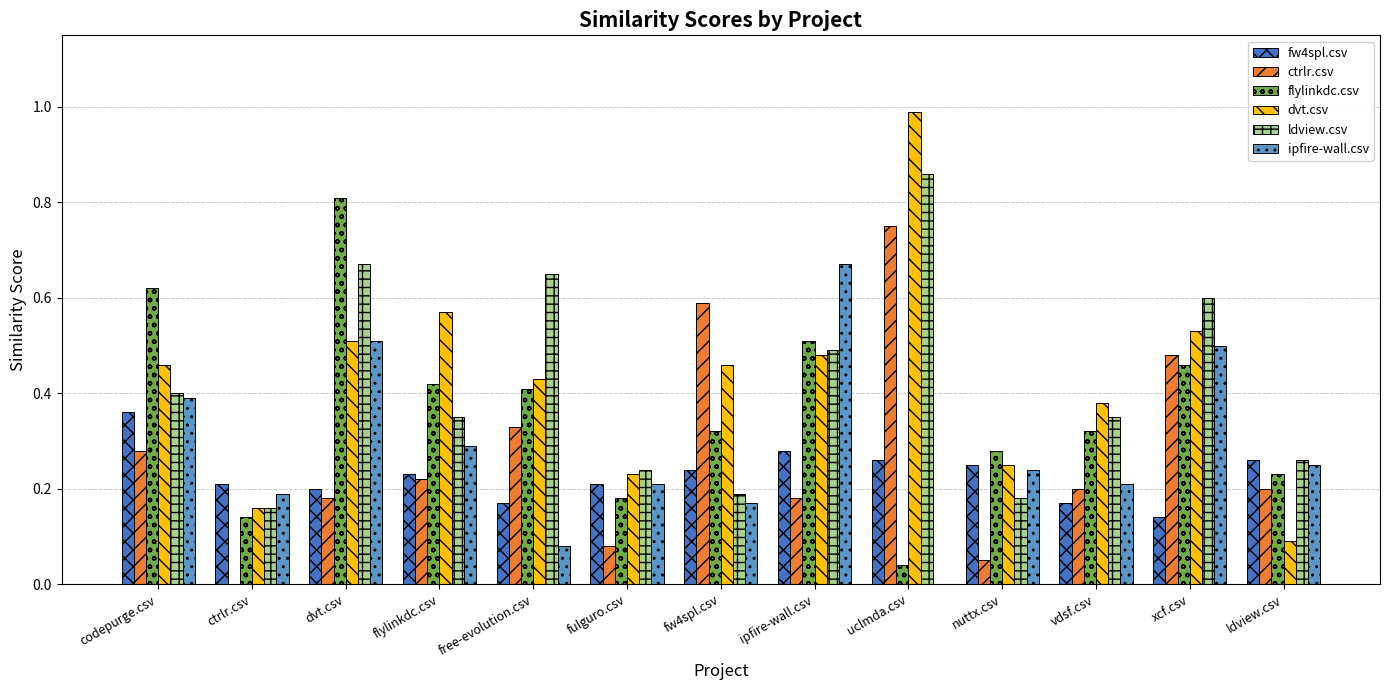

What is the total value across all series at uclmda.csv?

2.9